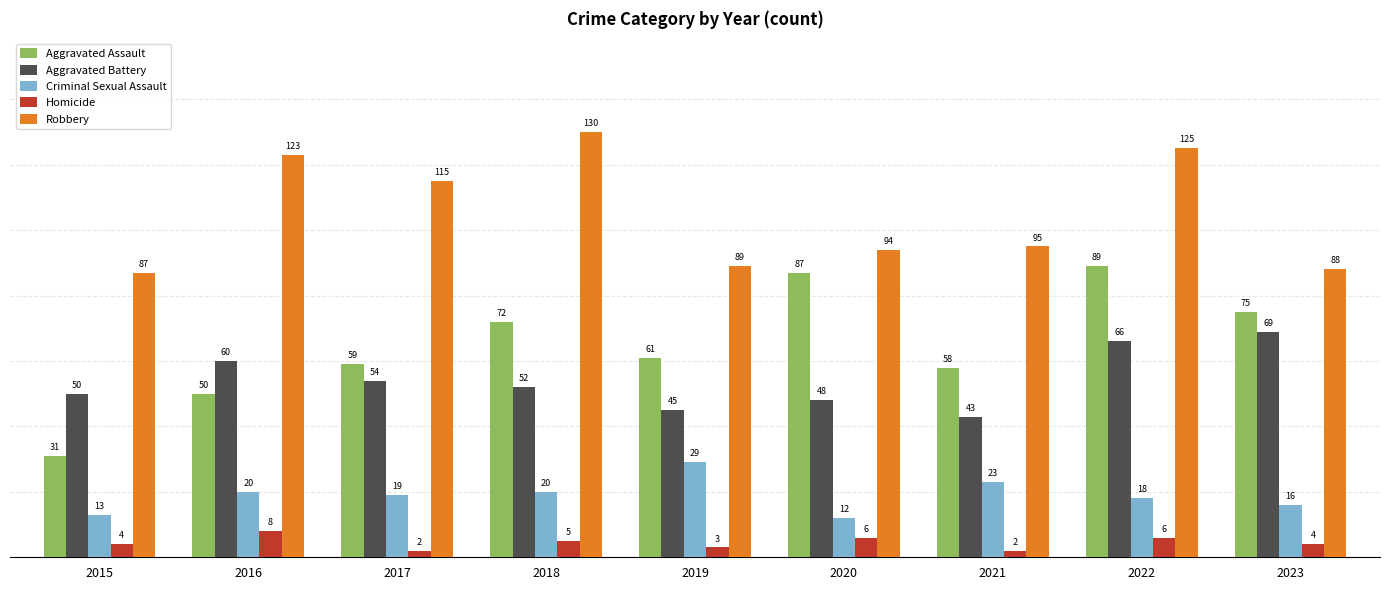

What is the difference between the maximum and minimum values in the Criminal Sexual Assault series?

17